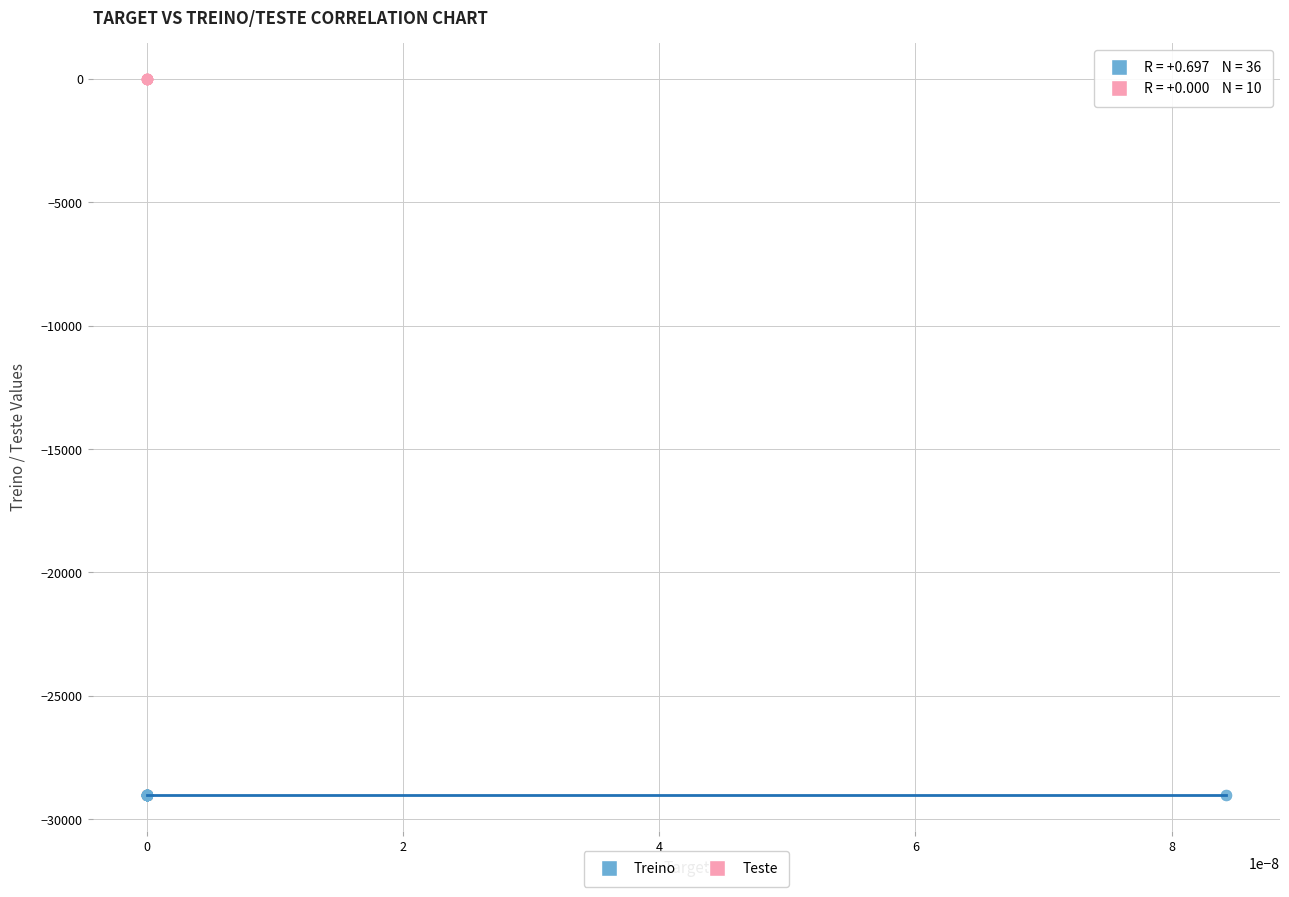

Which series contains the highest Y value?

Teste